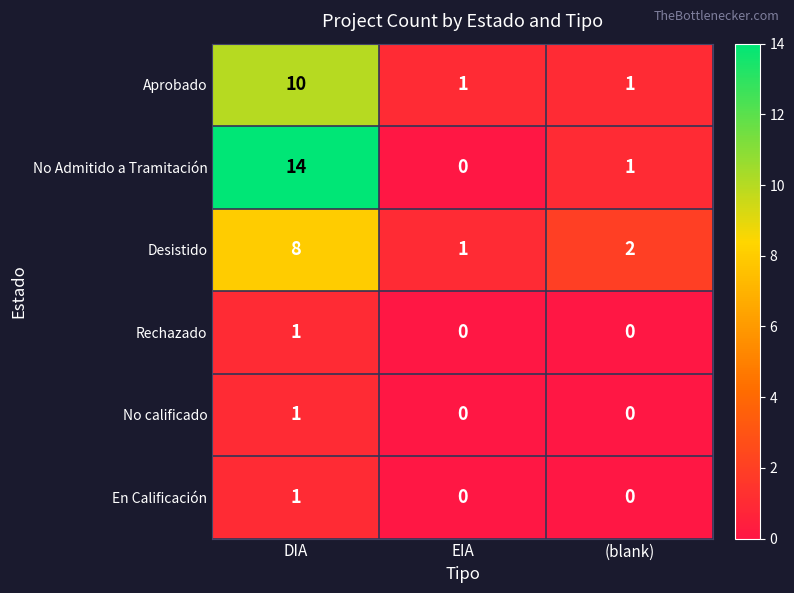

The No Admitido a Tramitación series shows 1 at (blank). True or false?

True